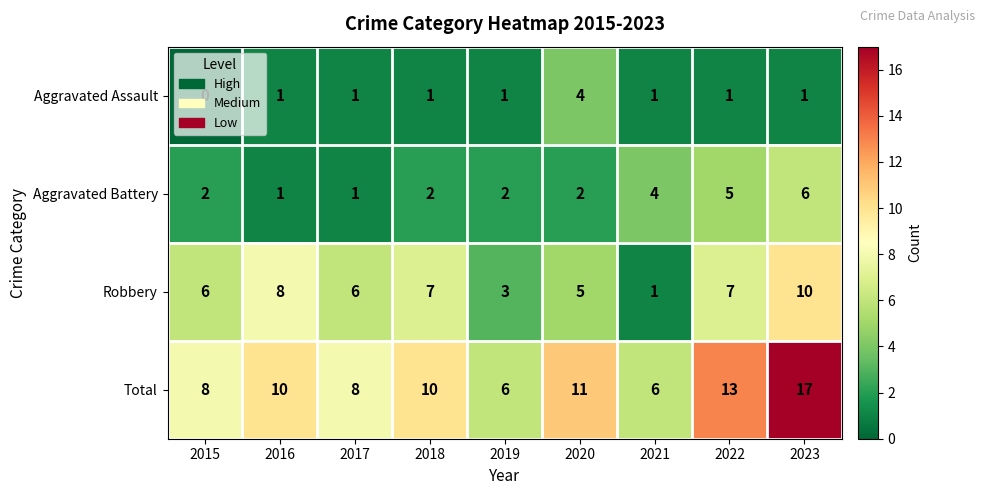

Rank the series by their average value, from highest to lowest.

Total, Robbery, Aggravated Battery, Aggravated Assault